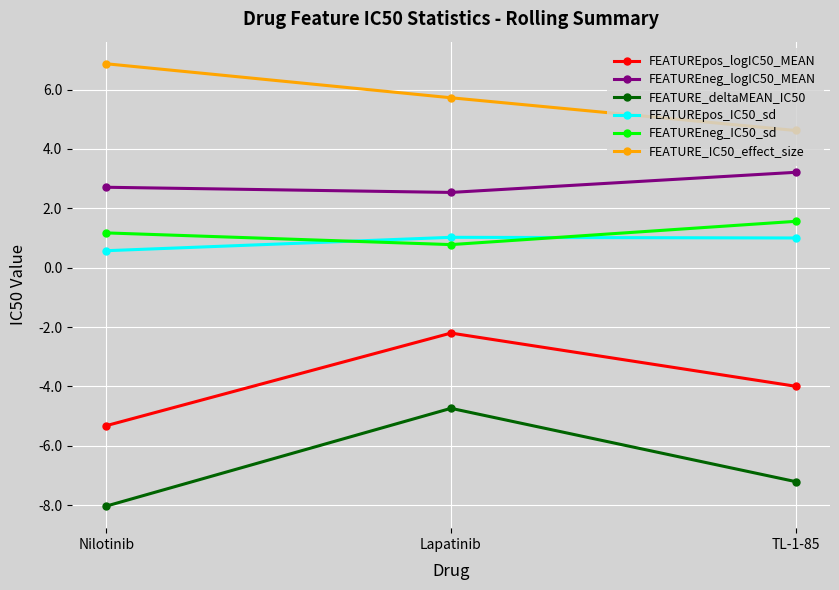

Does the chart display data point markers on the line(s)?

Yes